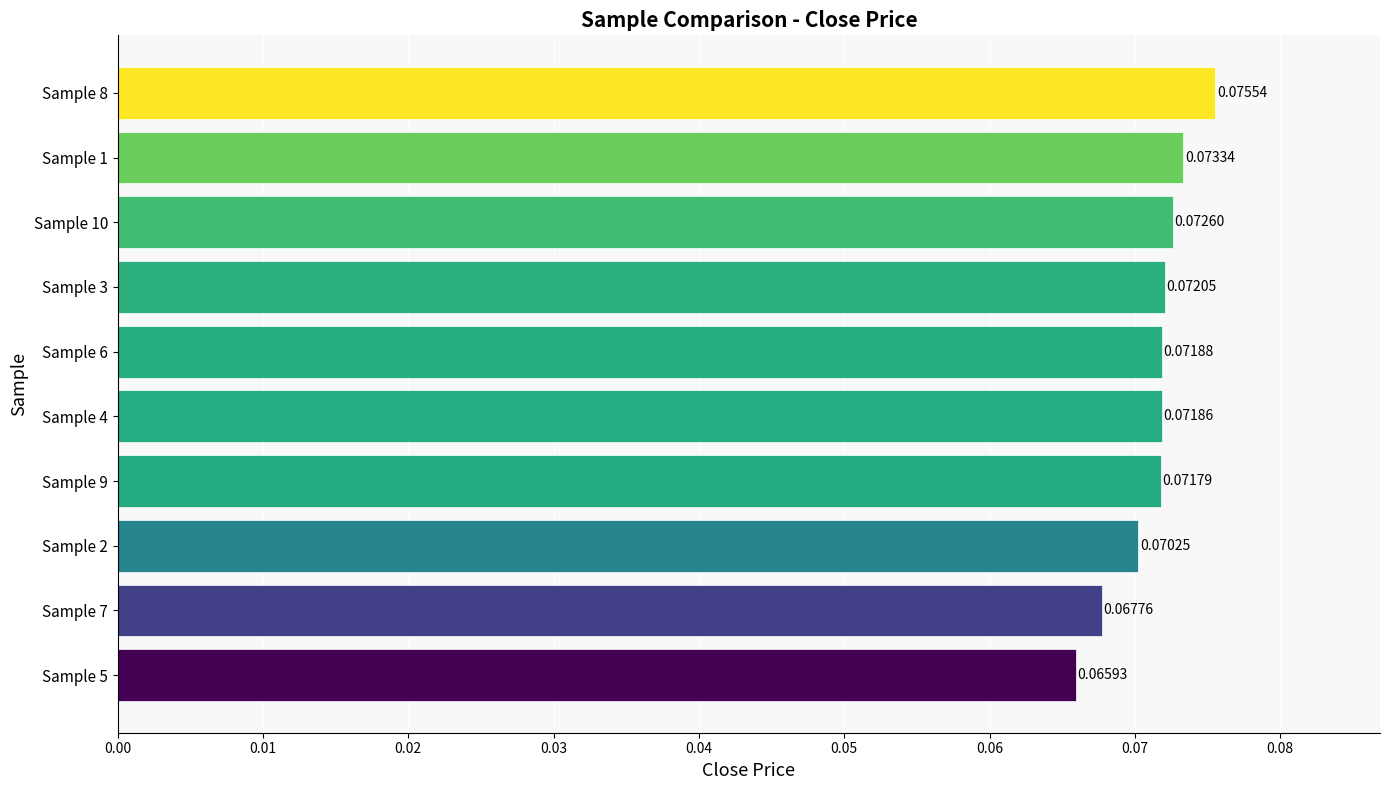

List the labels in order of value, largest first.

Sample 8, Sample 1, Sample 10, Sample 3, Sample 6, Sample 4, Sample 9, Sample 2, Sample 7, Sample 5